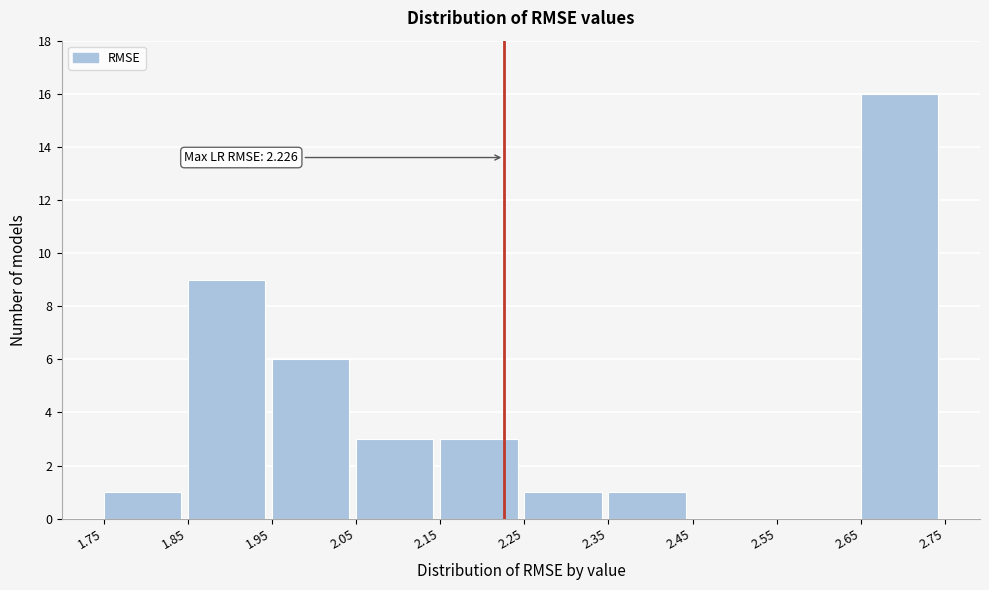

Which range on the x-axis has the tallest bar?

2.65 to 2.75